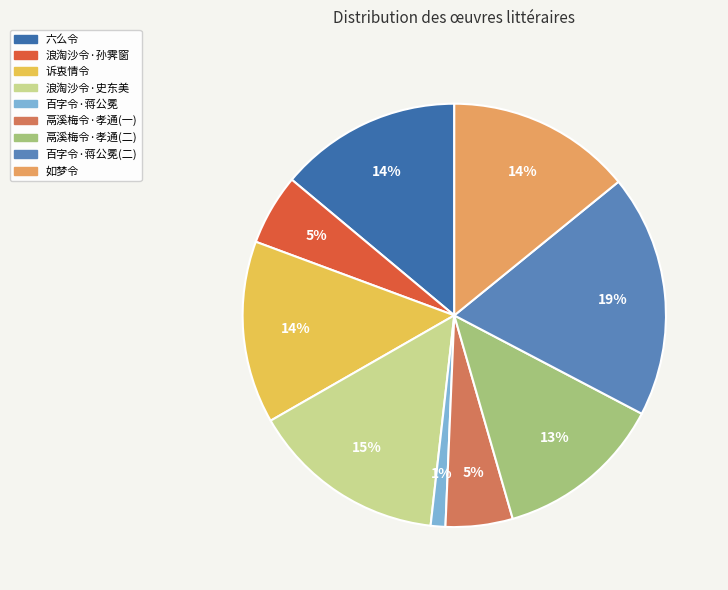

To the nearest percent, what is the average slice percentage?

11%